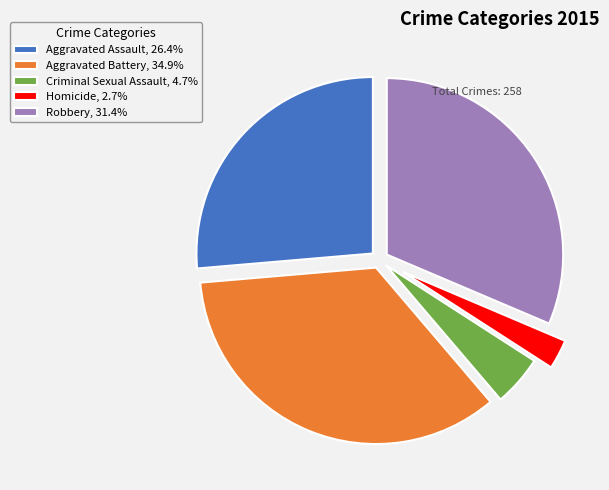

What is the ratio of the value at Robbery to the value at Homicide?

11.6